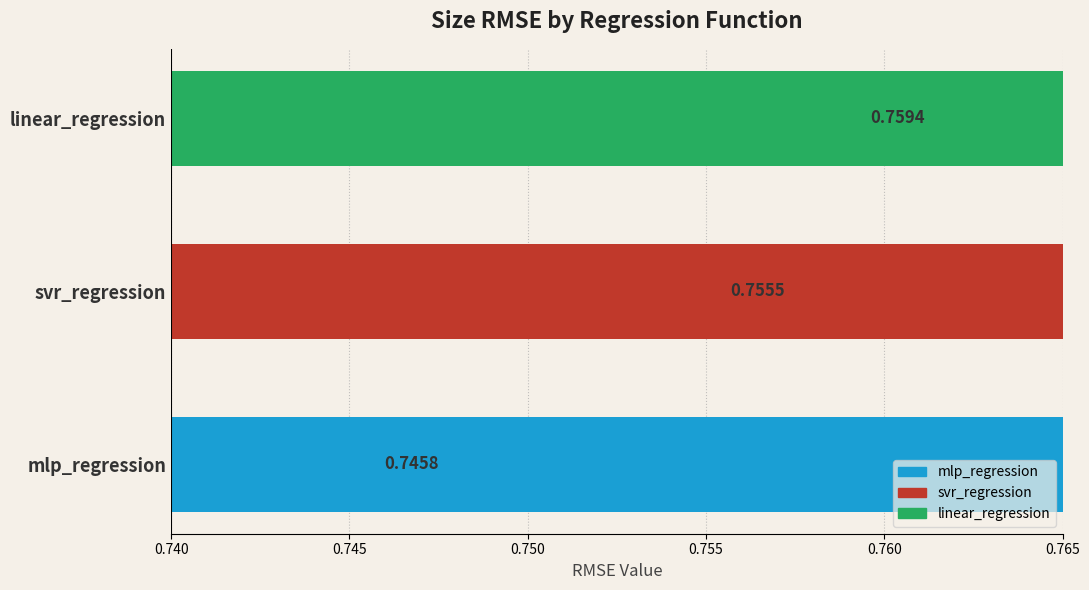

Reading left to right, list all the values displayed in this chart.

0.7	0.8	0.8